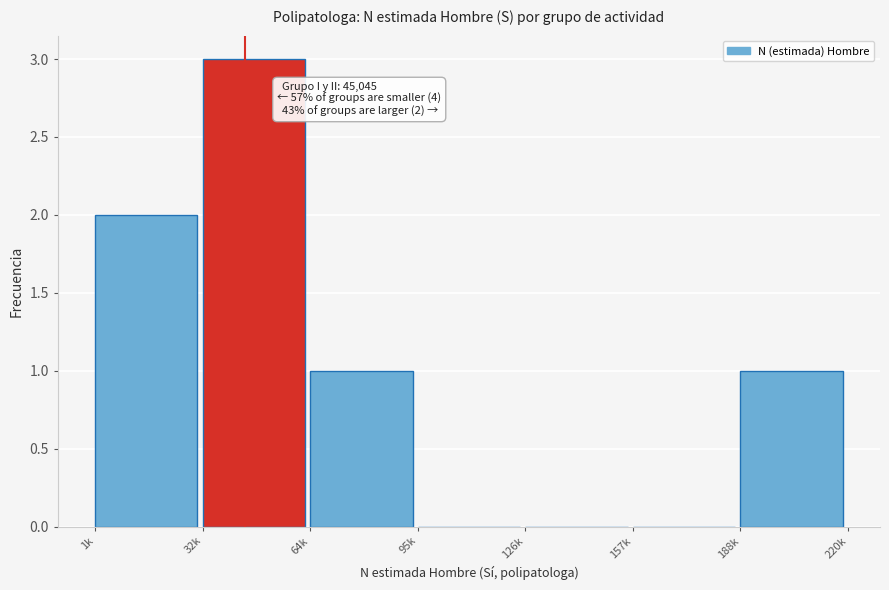

Reading left to right, transcribe all the data shown in this chart.

1k=2	32k=3	64k=1	95k=0	126k=0	157k=0	188k=1